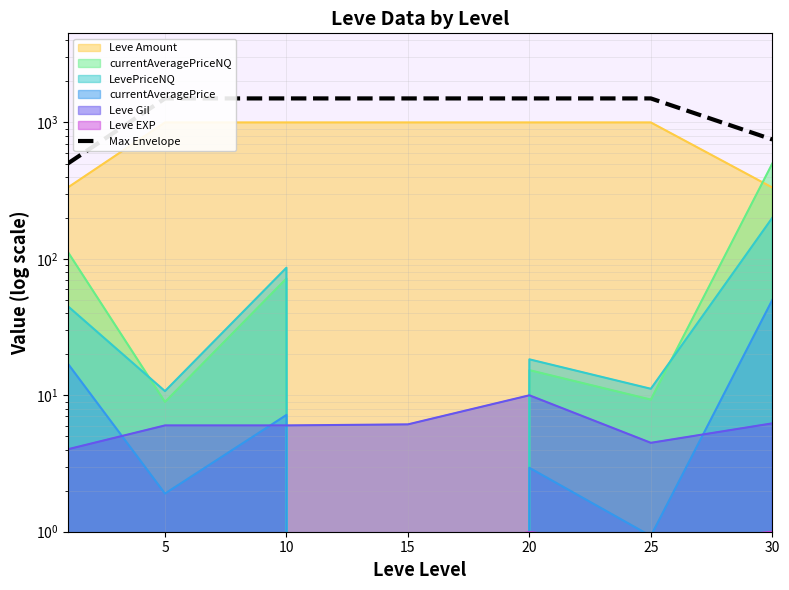

What is the maximum value shown in the chart?

1500.0